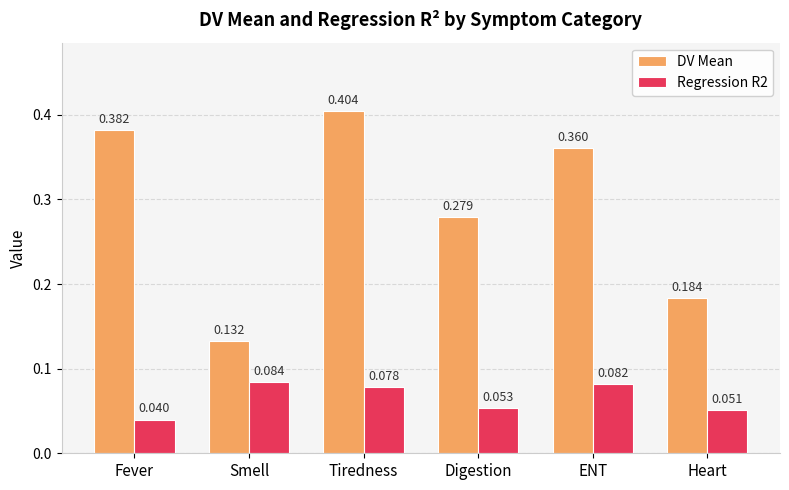

At which label is DV Mean closest to 0?

Smell